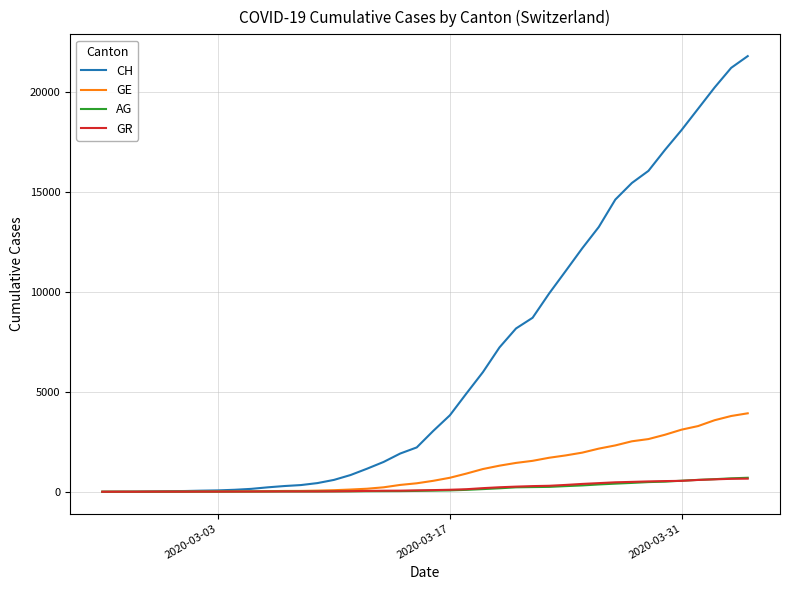

What is the maximum value for CH?

21806